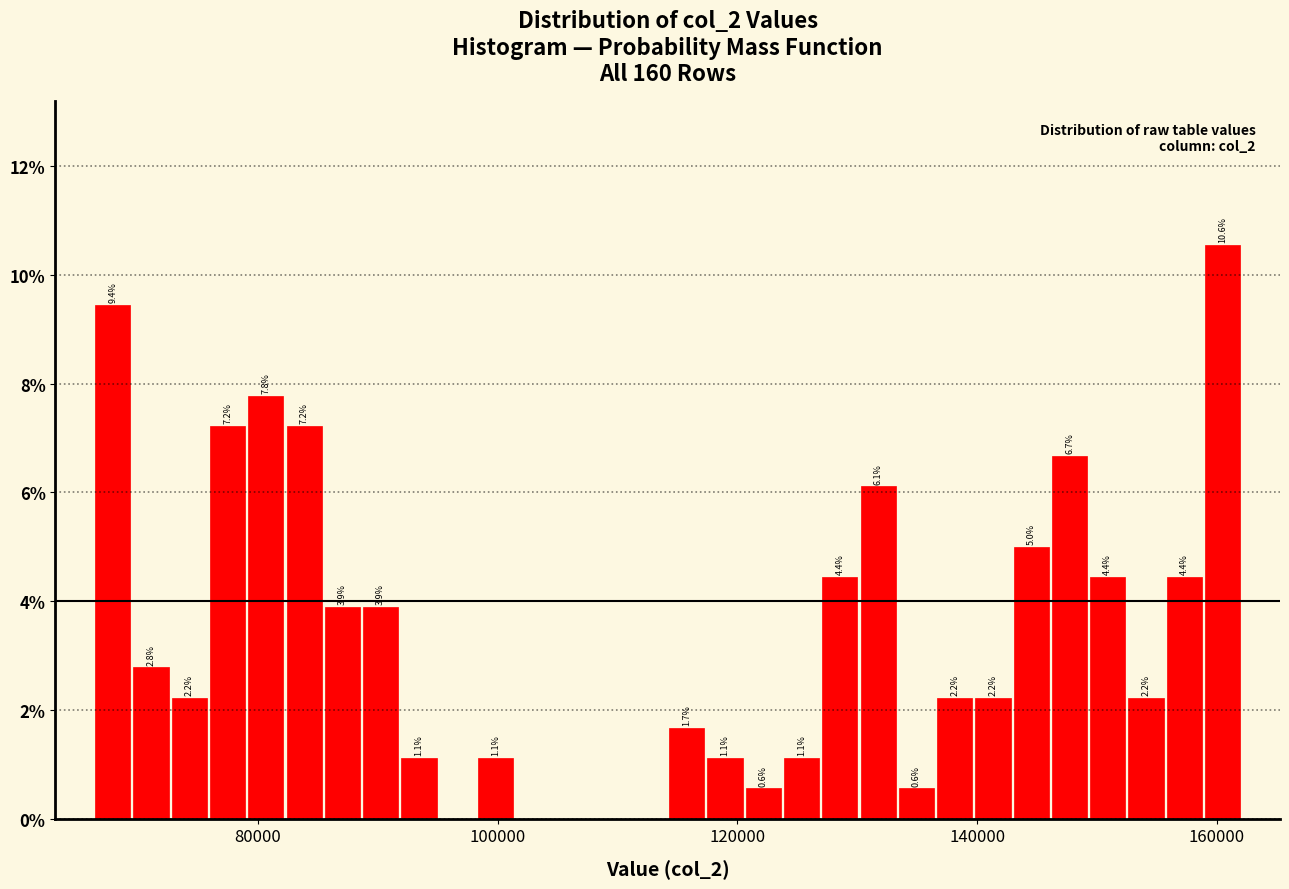

Around what value on the x-axis is the tallest bar? Give the approximate position of its centre, as read against the axis.

160000